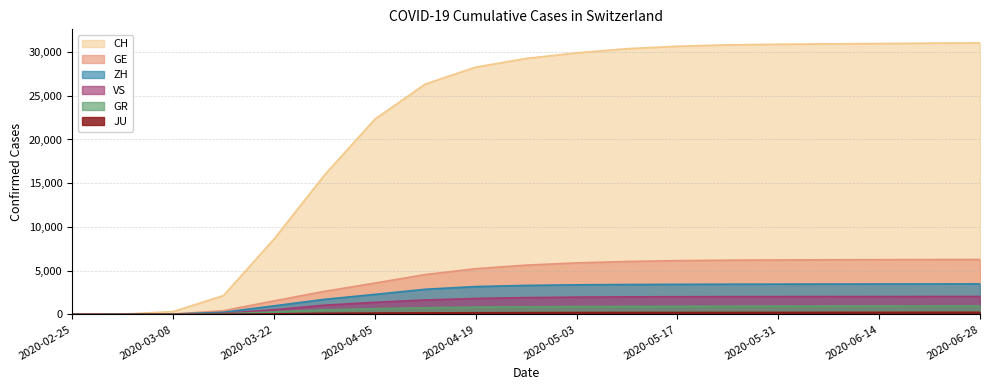

Does the chart display data point markers on the line(s)?

No